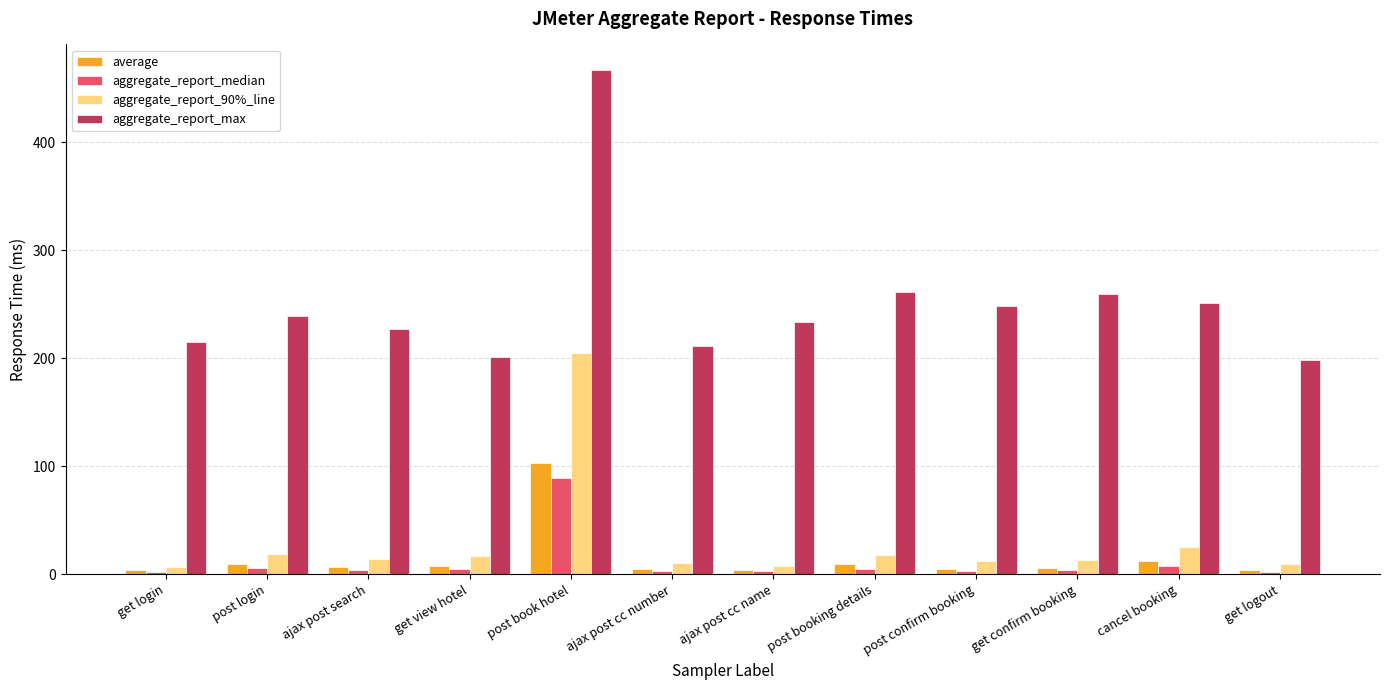

What are all the series names shown in the legend?

average, aggregate_report_median, aggregate_report_90%_line, aggregate_report_max